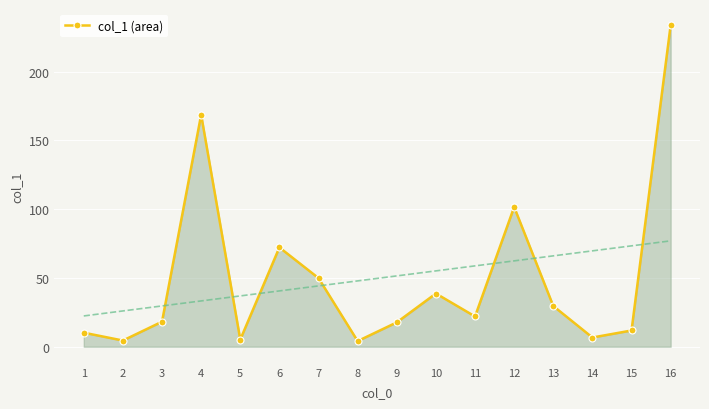

At which label is col_1 (area) closest to 119?

12